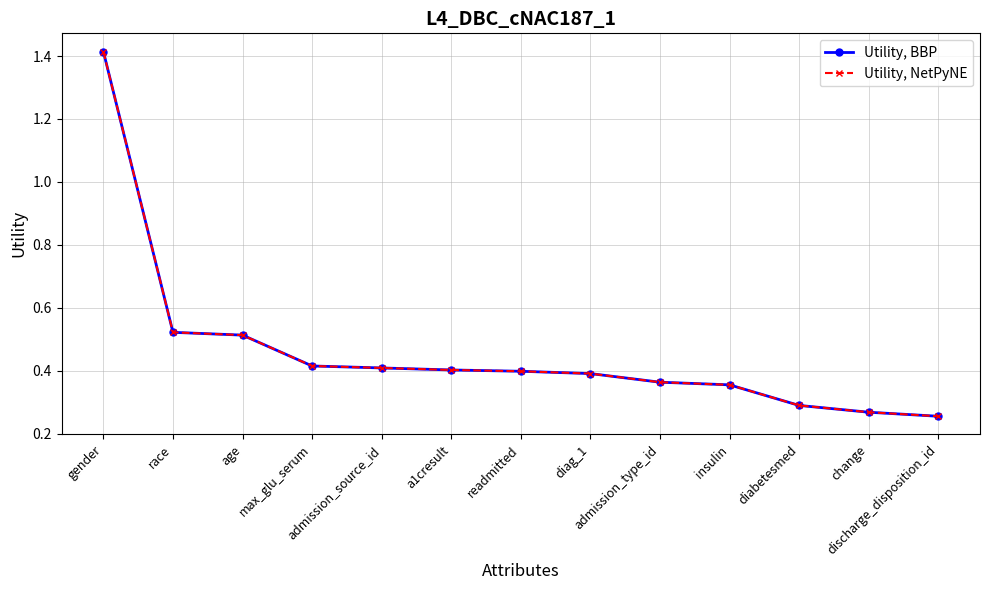

Is this an area chart (filled region under the line)?

No